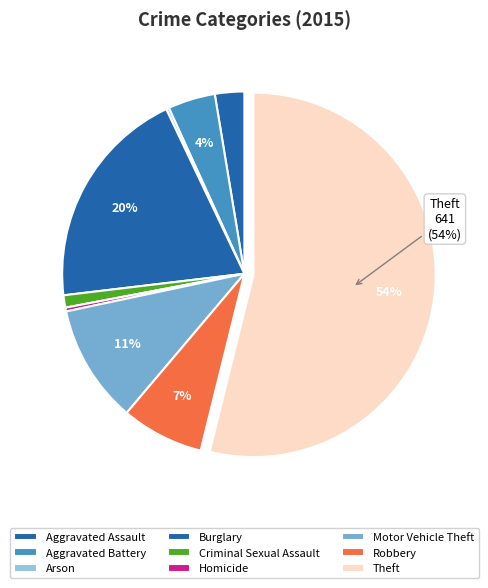

What percentage is the Theft slice, to the nearest percent?

54%